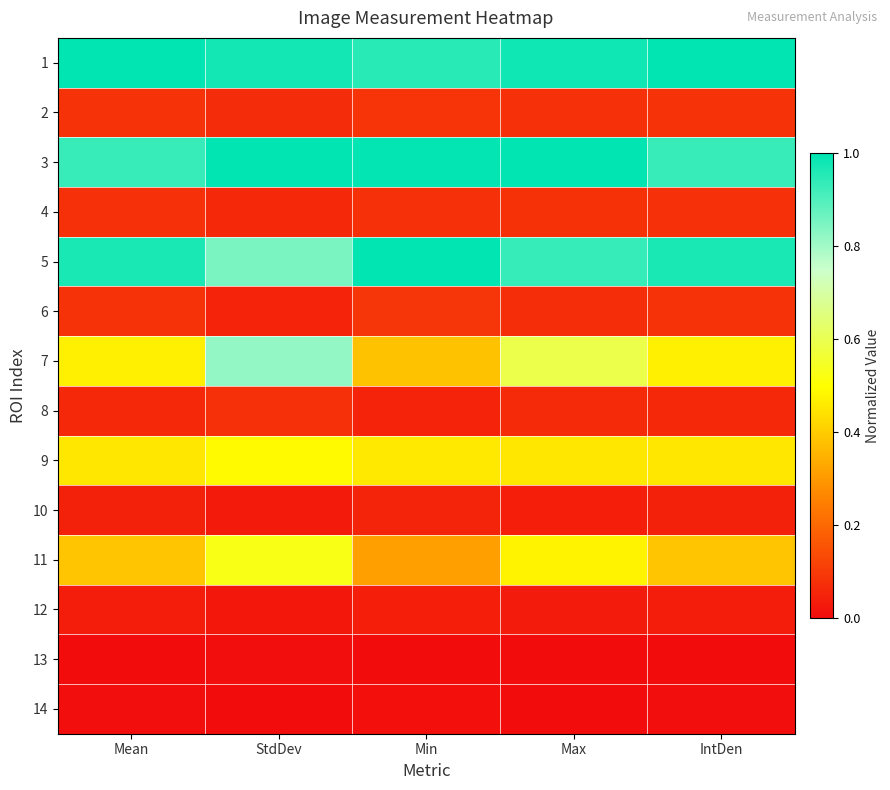

Which category has the highest value across all series?

Mean